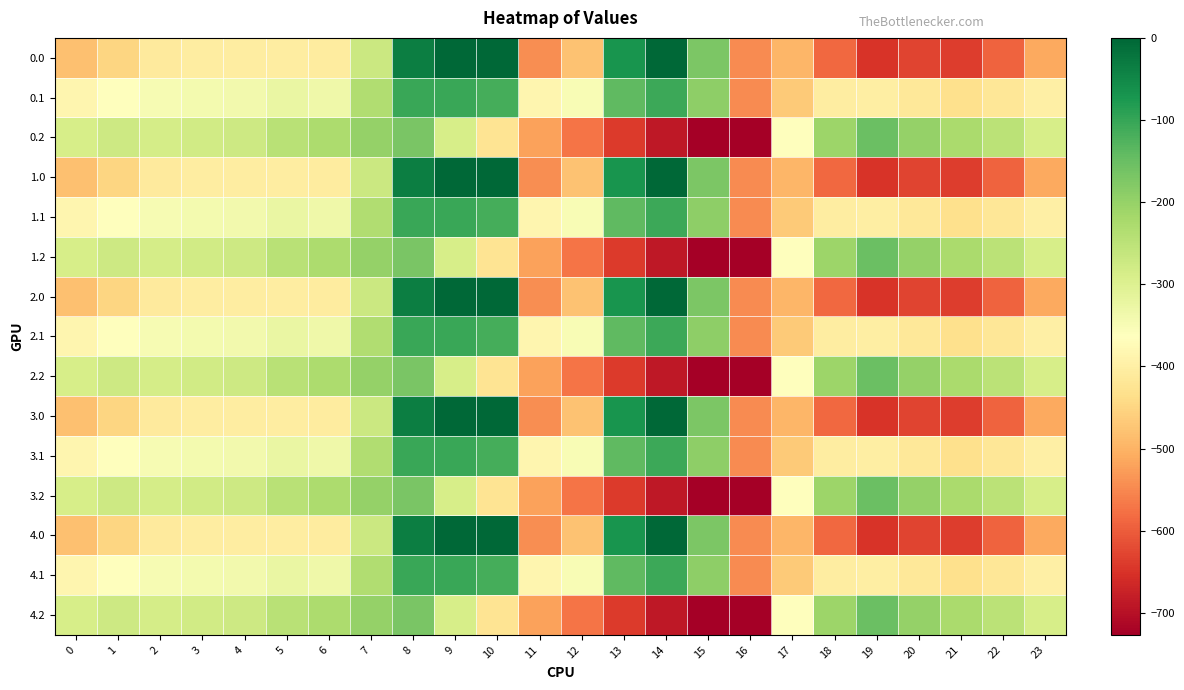

How many data points does each series have?

24